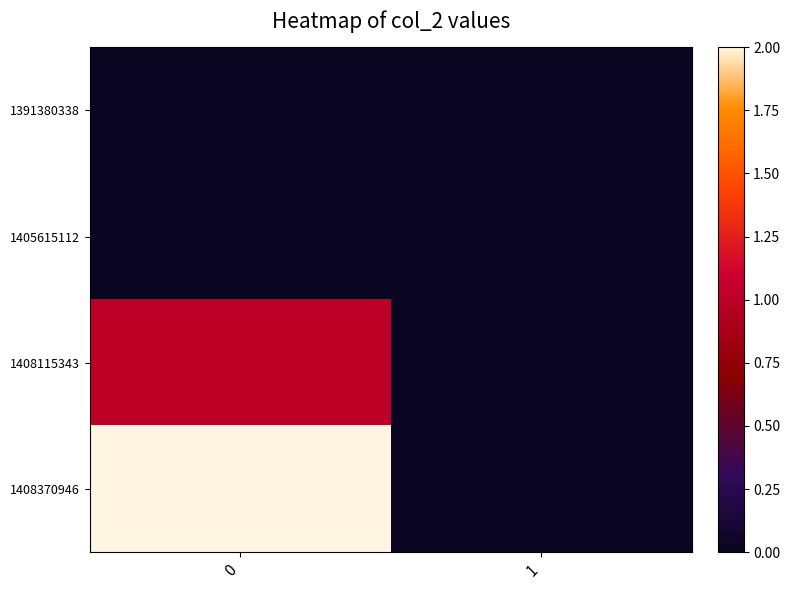

What is the maximum value shown in the chart?

2